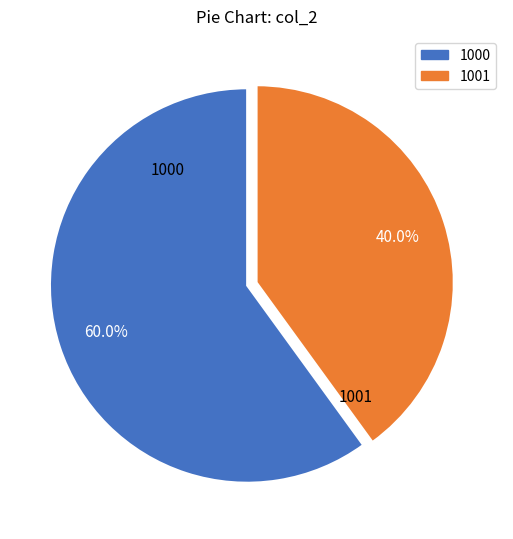

Is there a majority slice in this chart?

Yes